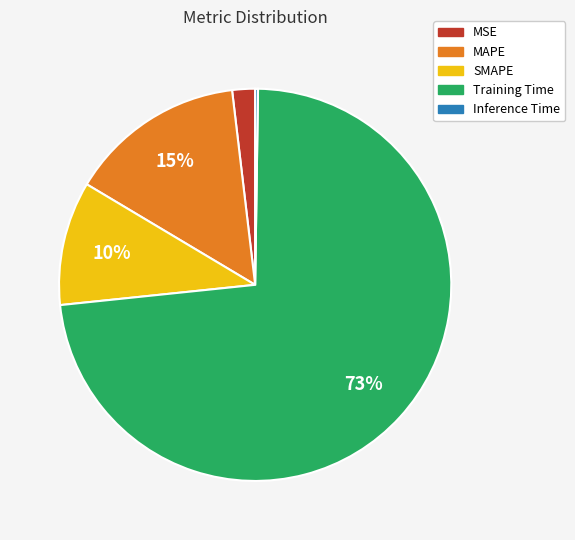

Which category has the biggest portion of the pie?

Training Time